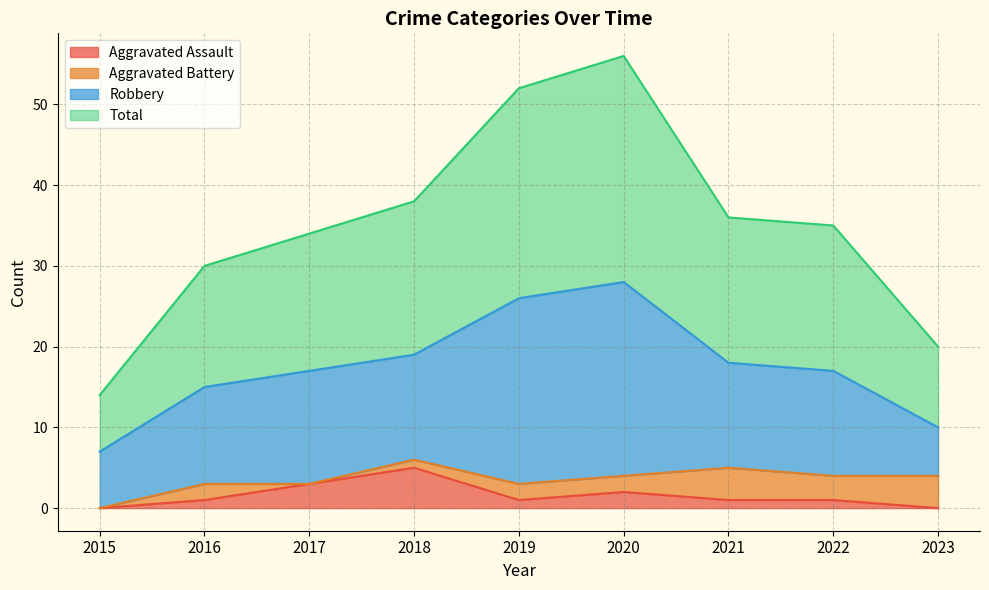

What is the difference between the maximum and minimum values in the Aggravated Assault series?

5